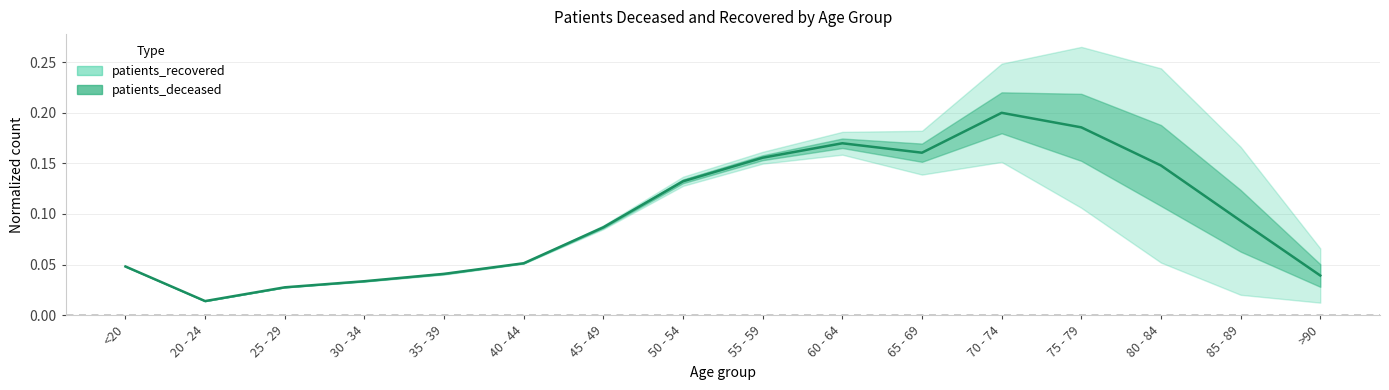

What is the difference between the maximum and second lowest values?

0.2